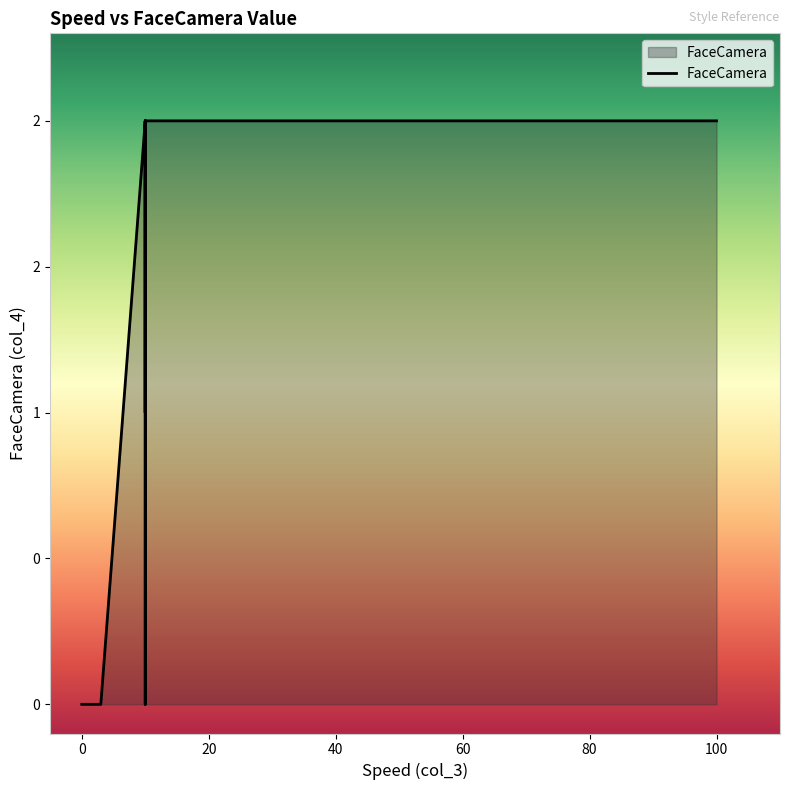

What is the difference between the maximum and minimum values?

2